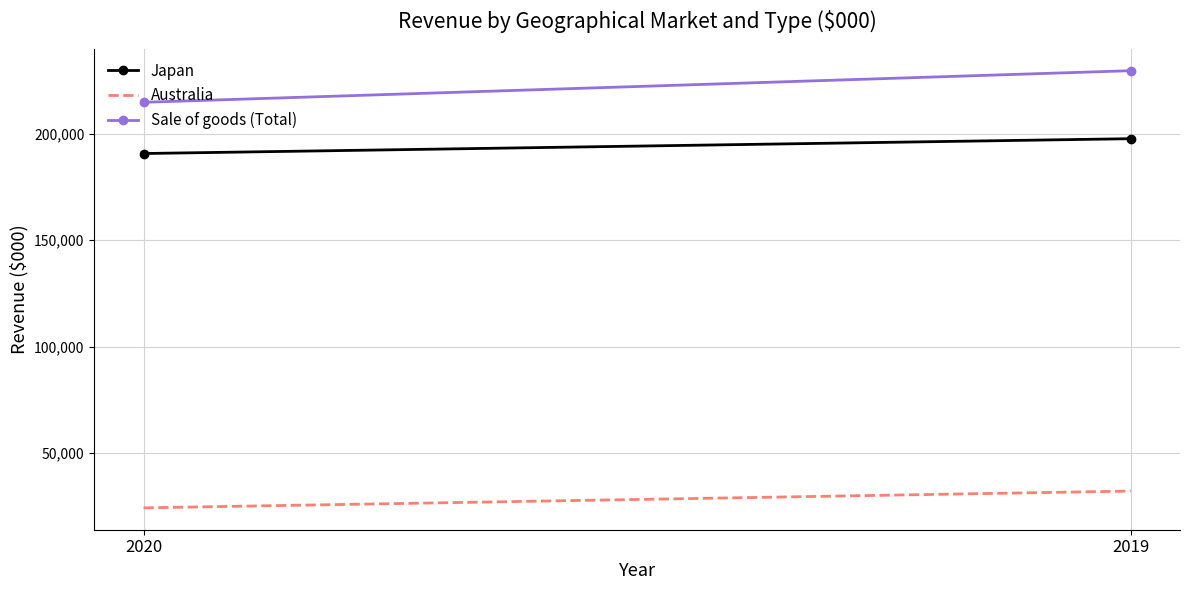

How many distinct data groups are displayed?

3